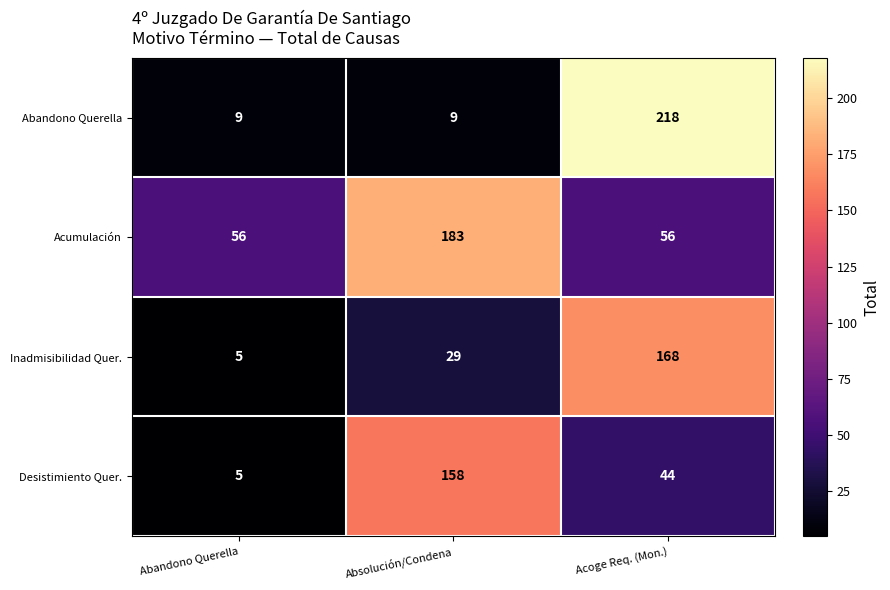

Between Abandono Querella and Absolución/Condena, which series saw the biggest shift?

Desistimiento Quer.